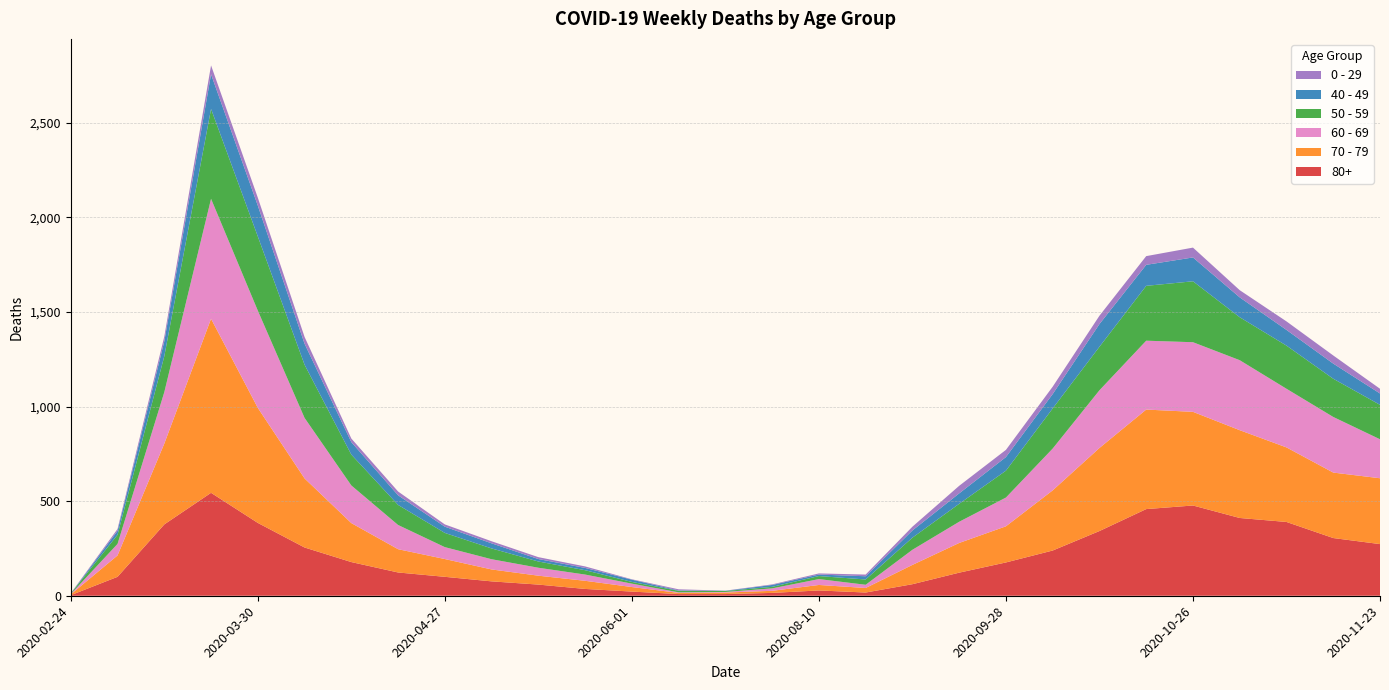

Reading left to right, what are all the values shown in this chart?

80+: 2020-02-24=3	2020-03-09=100	2020-03-16=377	2020-03-23=544	2020-03-30=385	2020-04-06=255	2020-04-13=178	2020-04-20=123	2020-04-27=100	2020-05-04=76	2020-05-11=59	2020-05-18=36	2020-06-01=22	2020-06-15=9	2020-07-06=9	2020-07-27=15	2020-08-10=28	2020-08-31=17	2020-09-14=61	2020-09-21=122	2020-09-28=176	2020-10-05=239	2020-10-12=342	2020-10-19=458	2020-10-26=477	2020-11-02=411	2020-11-09=390	2020-11-16=305	2020-11-23=273
70 - 79: 2020-02-24=4	2020-03-09=113	2020-03-16=427	2020-03-23=920	2020-03-30=608	2020-04-06=365	2020-04-13=206	2020-04-20=123	2020-04-27=94	2020-05-04=63	2020-05-11=47	2020-05-18=43	2020-06-01=24	2020-06-15=6	2020-07-06=8	2020-07-27=11	2020-08-10=29	2020-08-31=24	2020-09-14=102	2020-09-21=157	2020-09-28=191	2020-10-05=318	2020-10-12=439	2020-10-19=526	2020-10-26=495	2020-11-02=464	2020-11-09=394	2020-11-16=346	2020-11-23=348
60 - 69: 2020-02-24=2	2020-03-09=61	2020-03-16=272	2020-03-23=634	2020-03-30=514	2020-04-06=320	2020-04-13=199	2020-04-20=128	2020-04-27=63	2020-05-04=54	2020-05-11=42	2020-05-18=33	2020-06-01=18	2020-06-15=3	2020-07-06=3	2020-07-27=13	2020-08-10=31	2020-08-31=17	2020-09-14=80	2020-09-21=112	2020-09-28=152	2020-10-05=221	2020-10-12=305	2020-10-19=364	2020-10-26=368	2020-11-02=370	2020-11-09=310	2020-11-16=294	2020-11-23=206
50 - 59: 2020-02-24=3	2020-03-09=48	2020-03-16=190	2020-03-23=475	2020-03-30=392	2020-04-06=281	2020-04-13=163	2020-04-20=106	2020-04-27=75	2020-05-04=57	2020-05-11=33	2020-05-18=23	2020-06-01=9	2020-06-15=8	2020-07-06=5	2020-07-27=8	2020-08-10=16	2020-08-31=28	2020-09-14=64	2020-09-21=95	2020-09-28=142	2020-10-05=212	2020-10-12=230	2020-10-19=290	2020-10-26=322	2020-11-02=227	2020-11-09=228	2020-11-16=202	2020-11-23=182
40 - 49: 2020-02-24=0	2020-03-09=21	2020-03-16=79	2020-03-23=183	2020-03-30=163	2020-04-06=111	2020-04-13=66	2020-04-20=51	2020-04-27=33	2020-05-04=27	2020-05-11=13	2020-05-18=12	2020-06-01=12	2020-06-15=2	2020-07-06=1	2020-07-27=10	2020-08-10=8	2020-08-31=17	2020-09-14=38	2020-09-21=55	2020-09-28=72	2020-10-05=76	2020-10-12=120	2020-10-19=111	2020-10-26=126	2020-11-02=105	2020-11-09=83	2020-11-16=80	2020-11-23=60
0 - 29: 2020-02-24=1	2020-03-09=10	2020-03-16=25	2020-03-23=47	2020-03-30=42	2020-04-06=36	2020-04-13=19	2020-04-20=20	2020-04-27=12	2020-05-04=11	2020-05-11=10	2020-05-18=8	2020-06-01=2	2020-06-15=6	2020-07-06=1	2020-07-27=3	2020-08-10=6	2020-08-31=9	2020-09-14=20	2020-09-21=40	2020-09-28=38	2020-10-05=39	2020-10-12=44	2020-10-19=46	2020-10-26=52	2020-11-02=38	2020-11-09=45	2020-11-16=43	2020-11-23=25